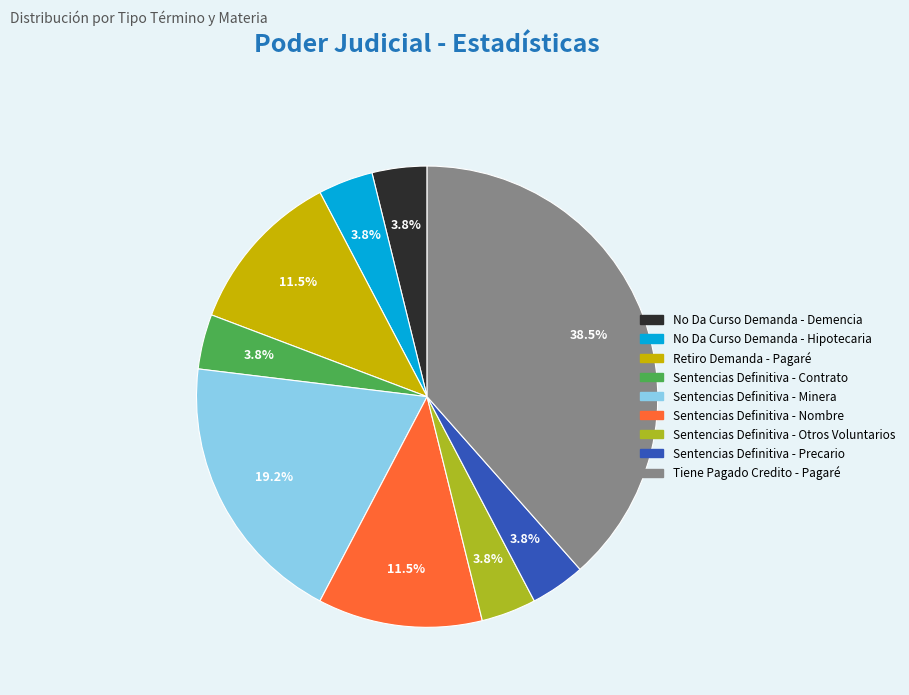

How many slices are in this pie chart?

9